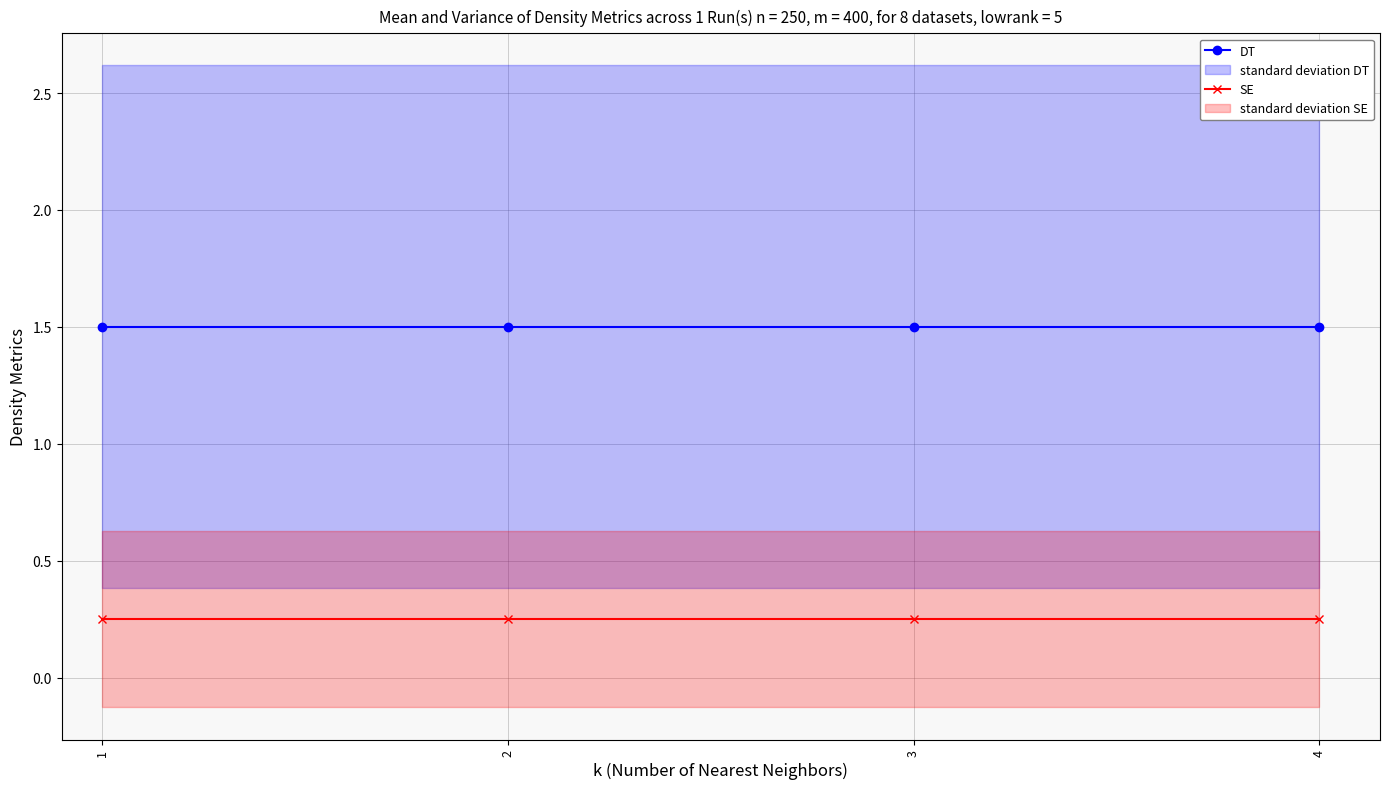

How many distinct data groups are displayed?

2